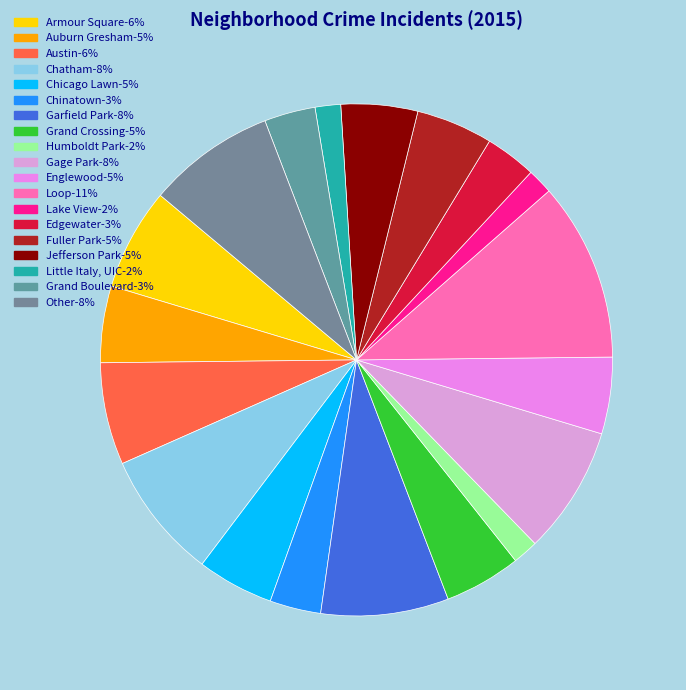

Is there any slice that represents more than half of the pie?

No